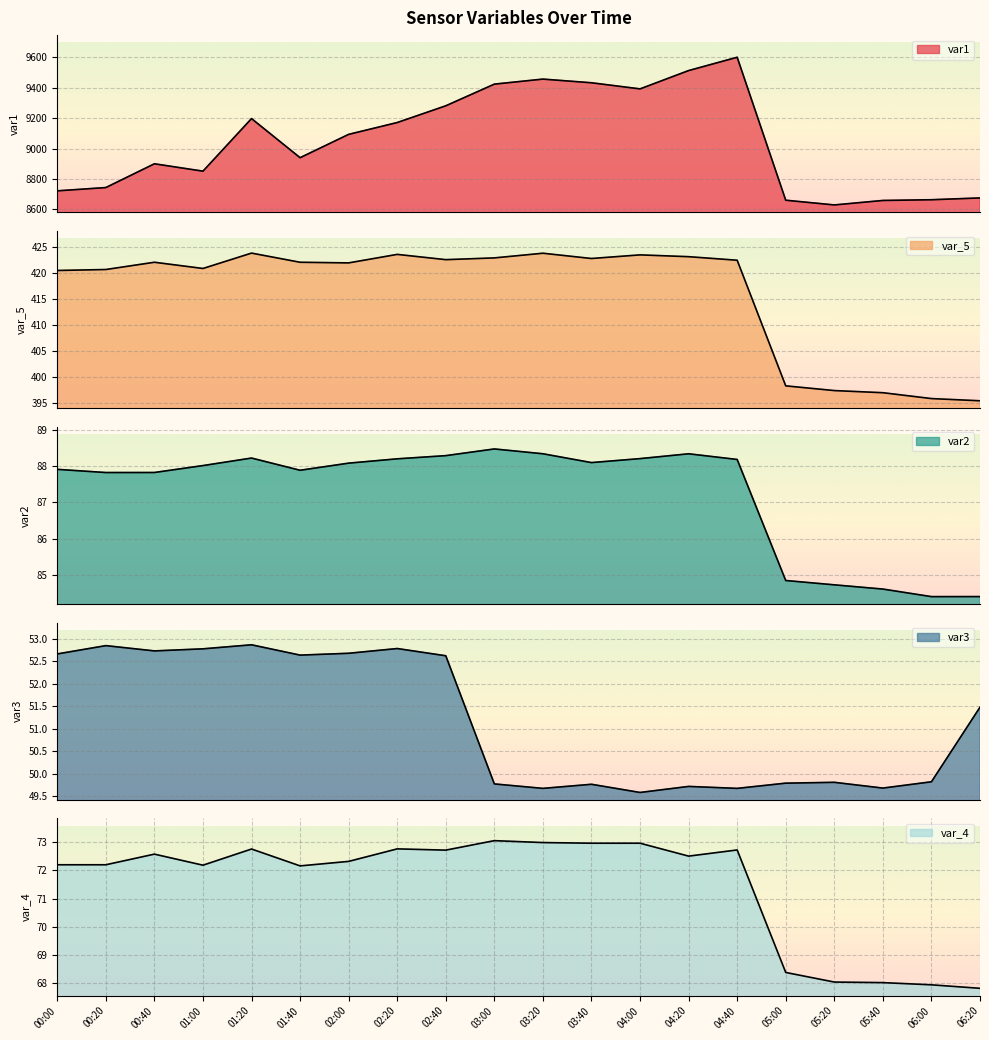

True or false: var_5 and var_4 intersect in this chart.

False